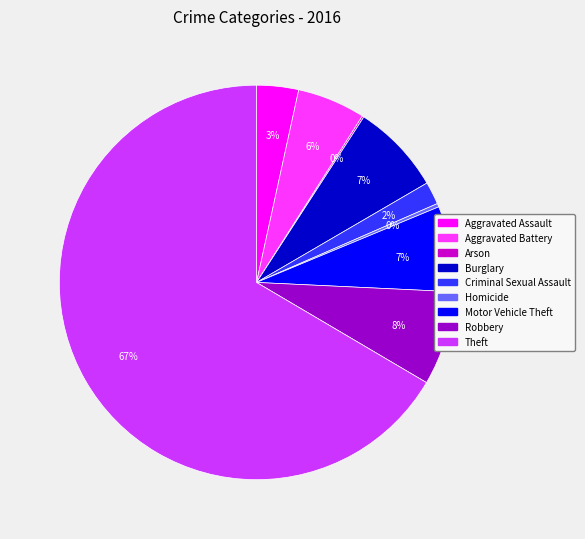

Do Burglary and Motor Vehicle Theft together represent more than half of the pie?

No